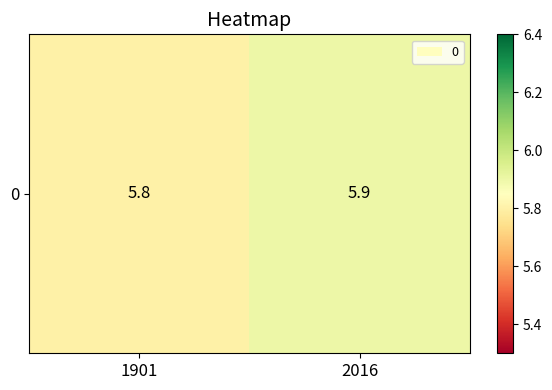

What is the ratio of the value at 1901 to the value at 2016?

1.0